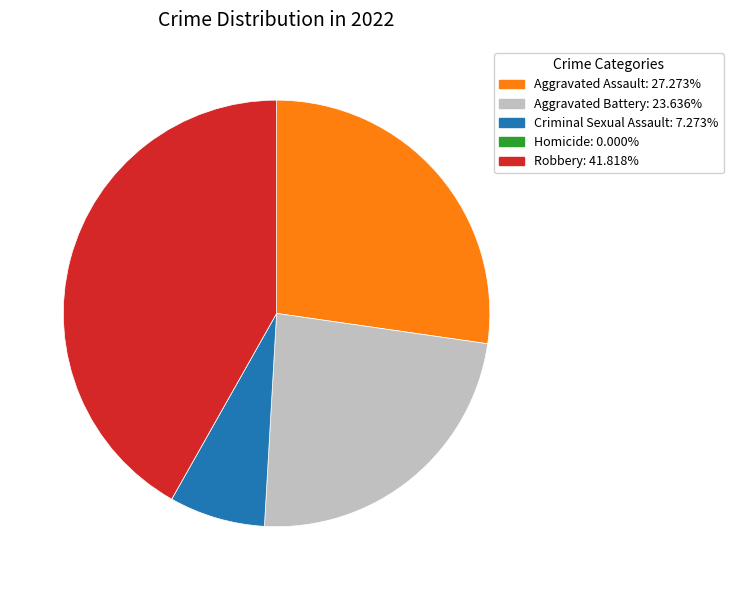

What is the ratio of the value at Aggravated Assault to the value at Aggravated Battery?

1.2